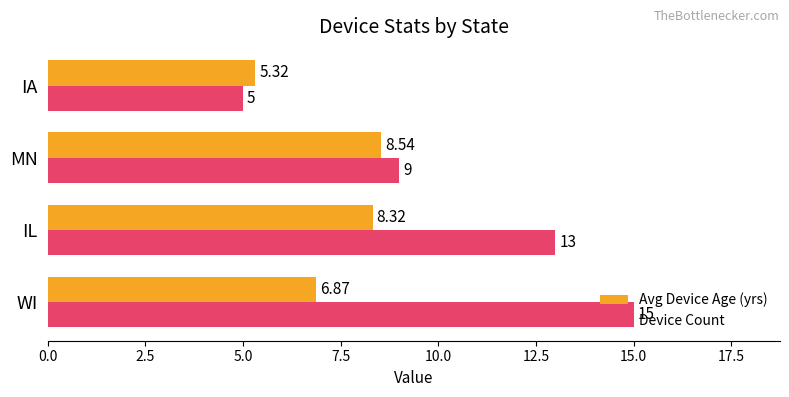

At how many categories does at least one series exceed 11?

2